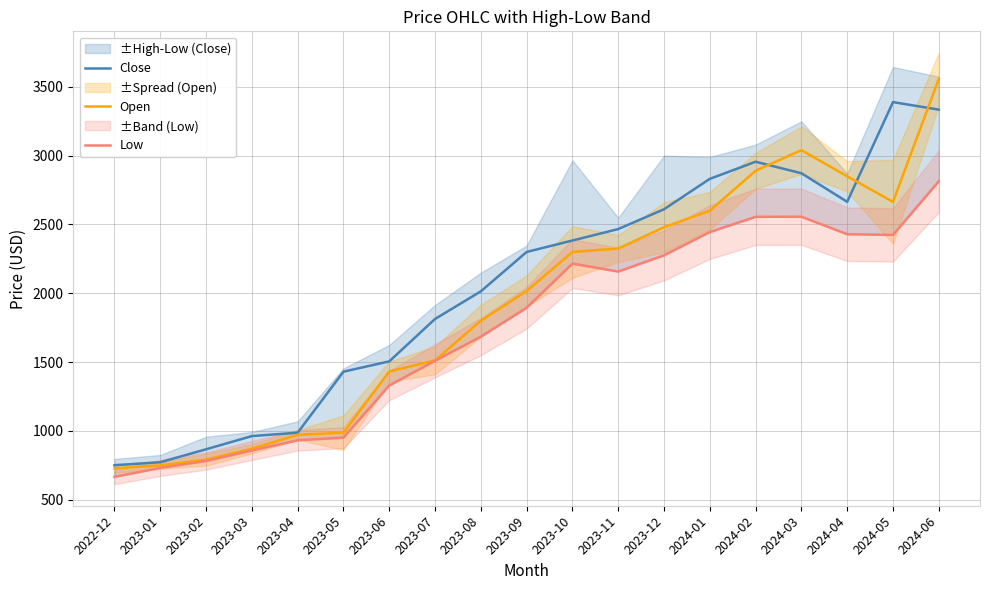

At how many categories does at least one series exceed 3243?

2